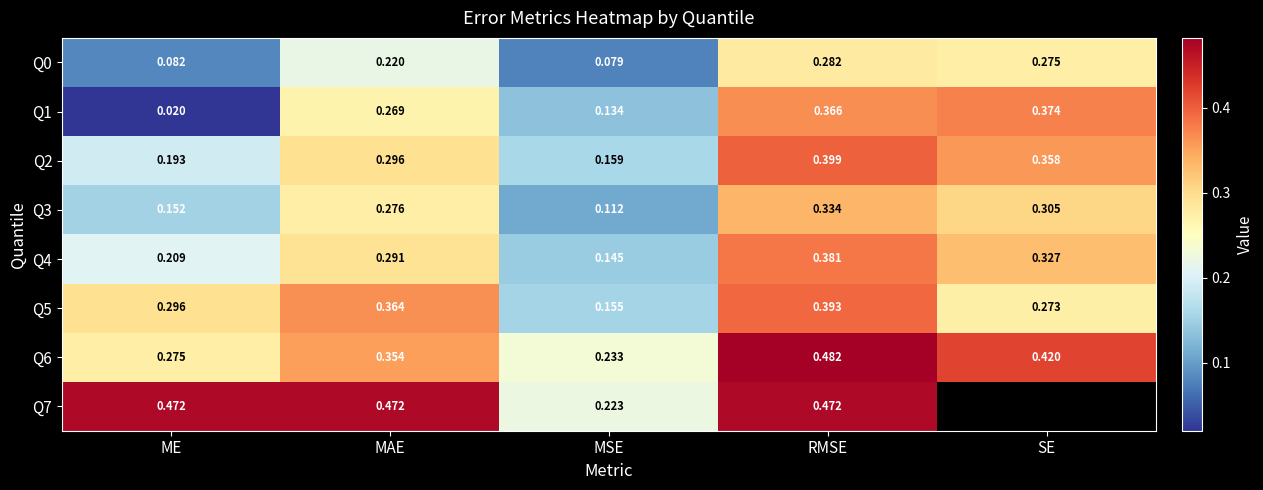

Where is Q5 nearest to the value 0?

MSE